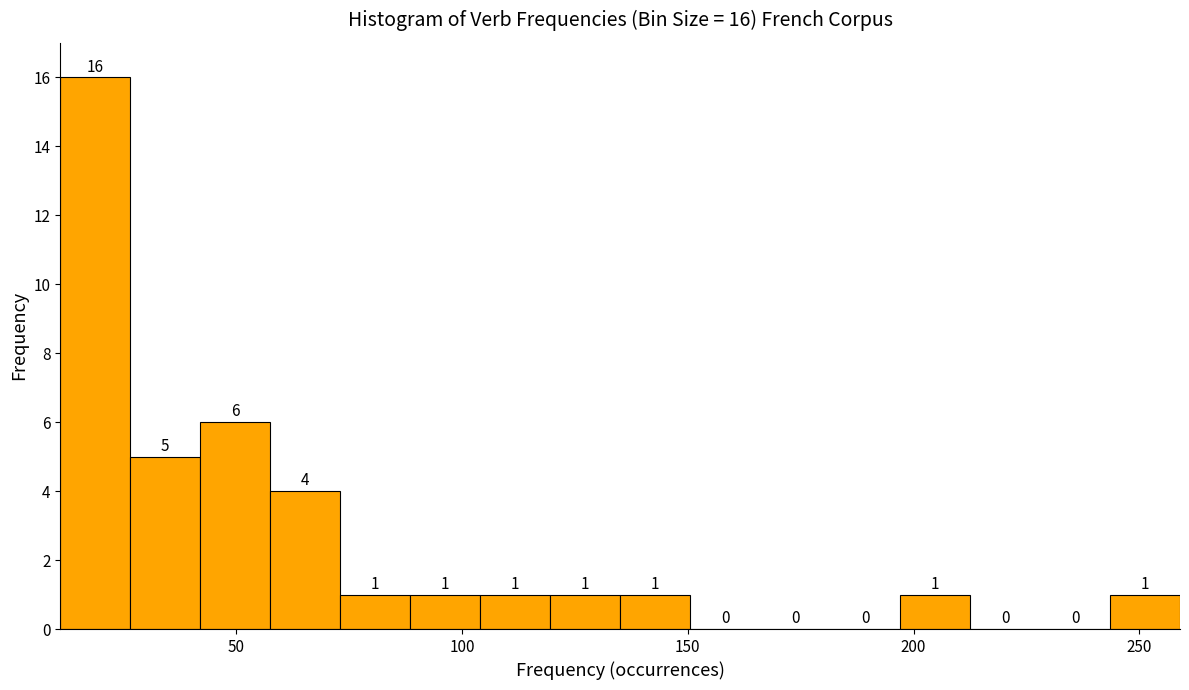

Around what value on the x-axis is the tallest bar? Give the approximate position of its centre, as read against the axis.

20